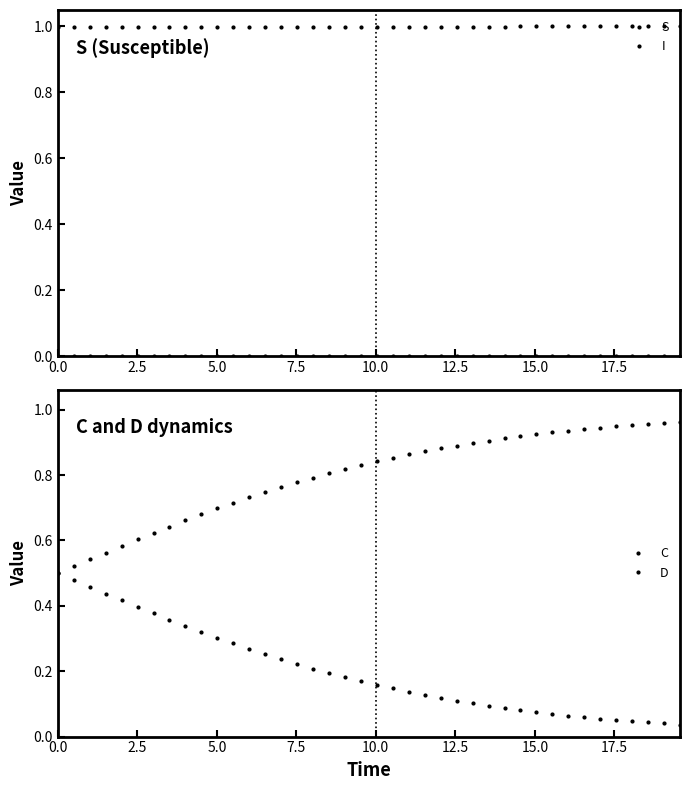

What are all the series names shown in the legend?

S, I, C, D